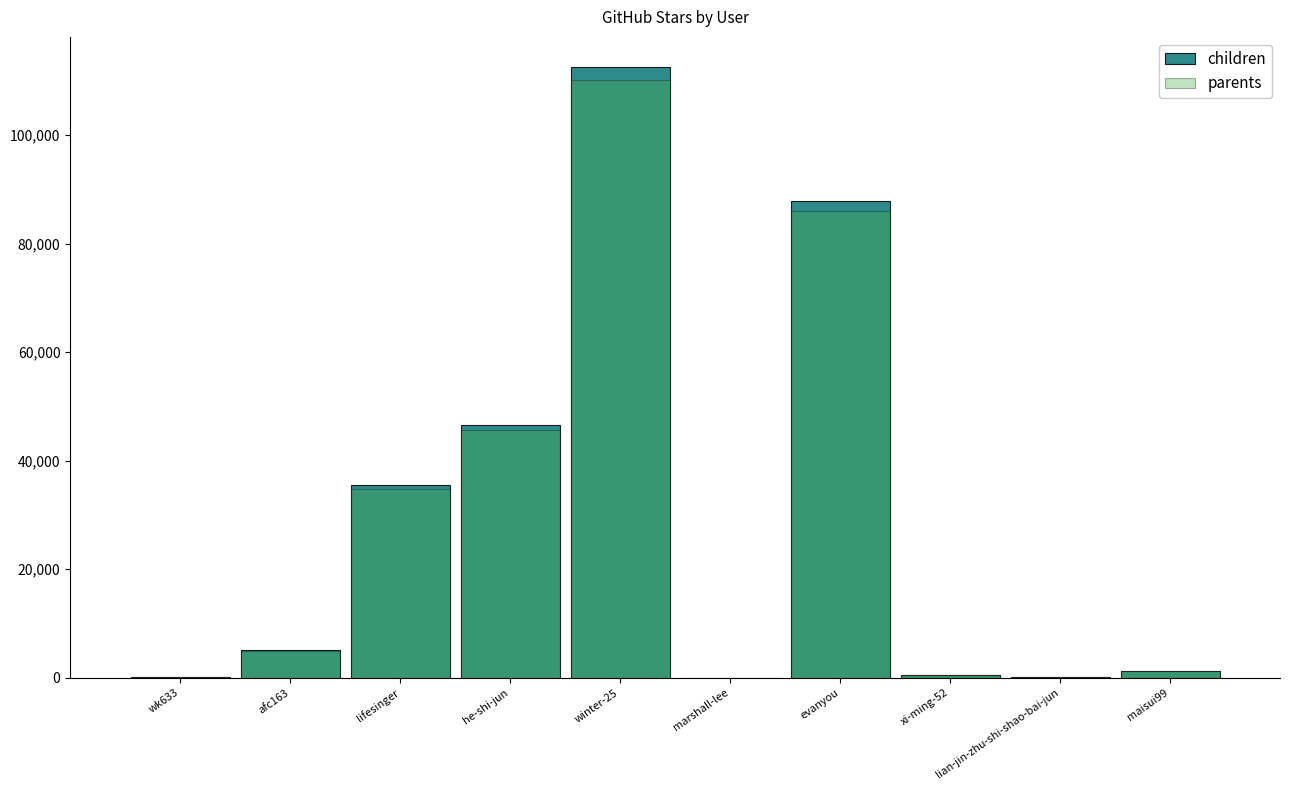

Which series has the widest spread of values?

children